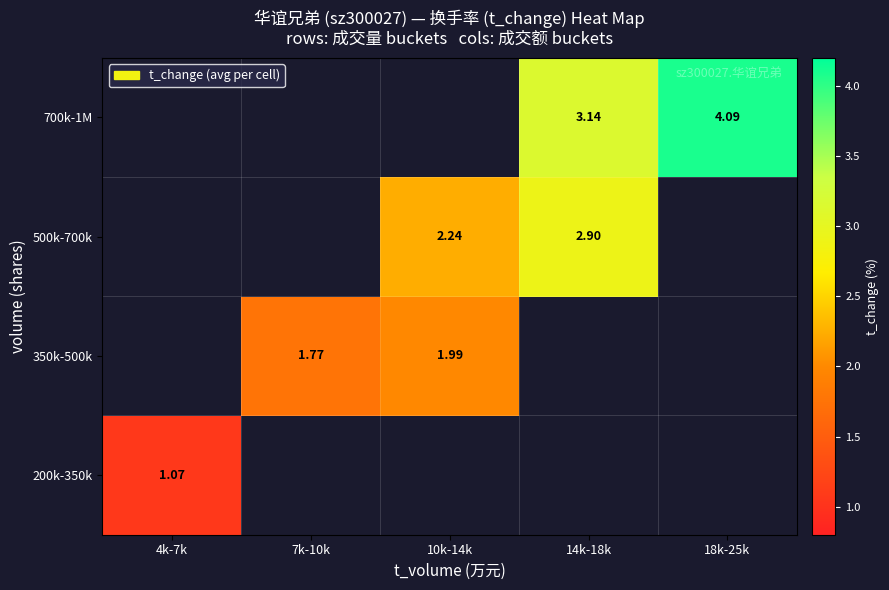

Which category has the highest value across all series?

18k-25k